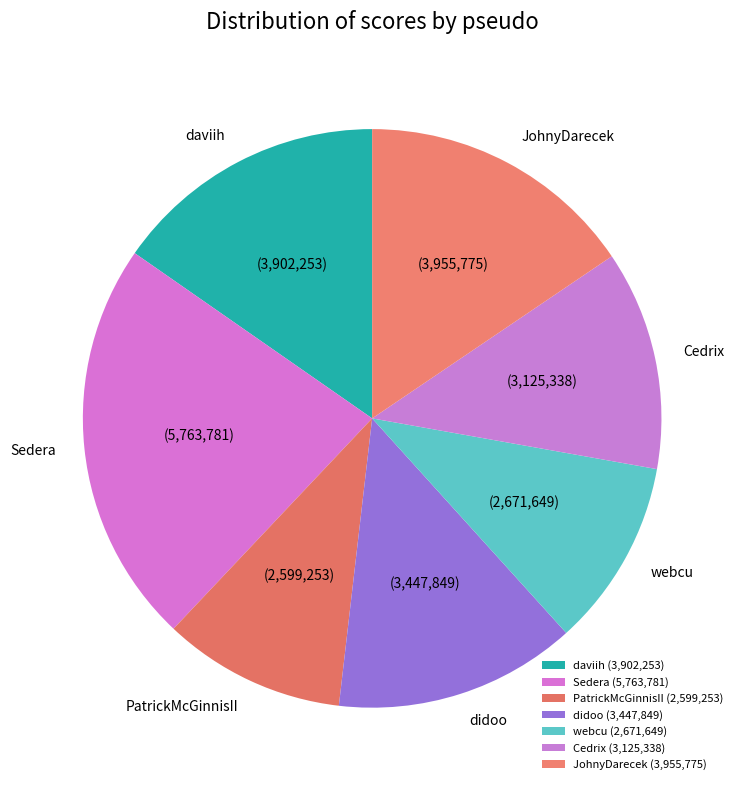

Is JohnyDarecek the majority of the pie?

No